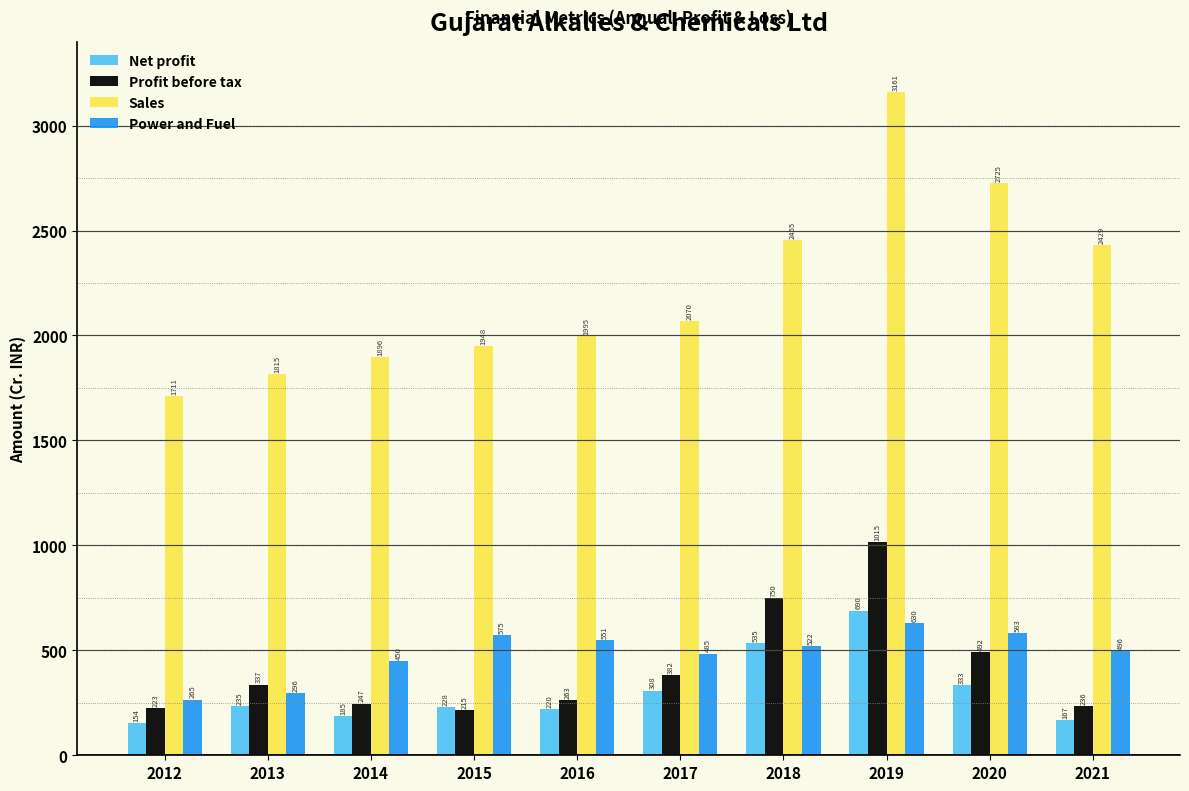

At 2015, list the series in order from smallest to largest.

Profit before tax, Net profit, Power and Fuel, Sales